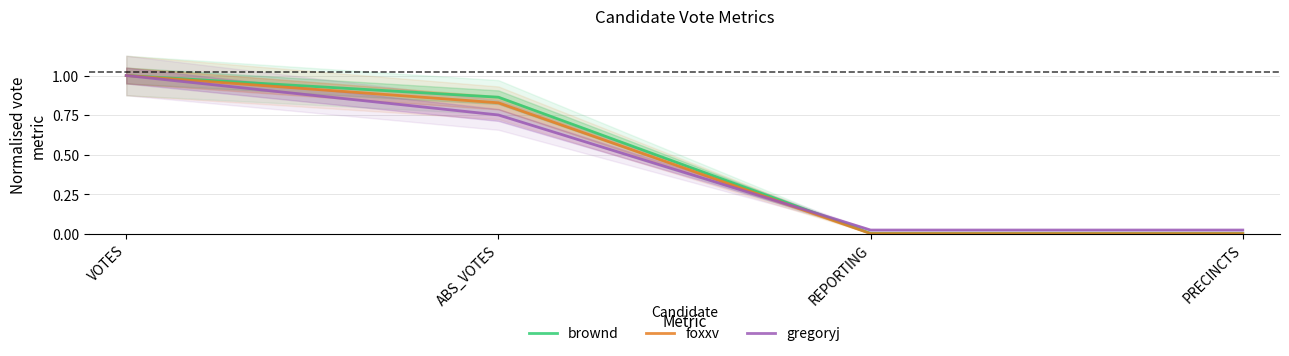

Does the chart have visible grid lines?

Yes